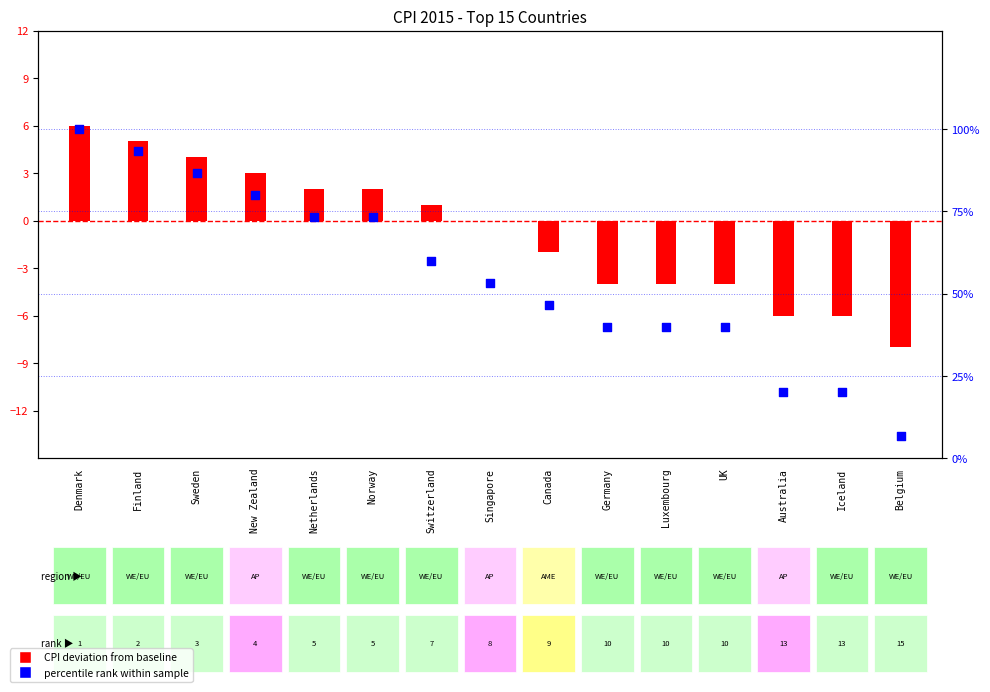

Which series contains the highest Y value?

percentile rank within sample